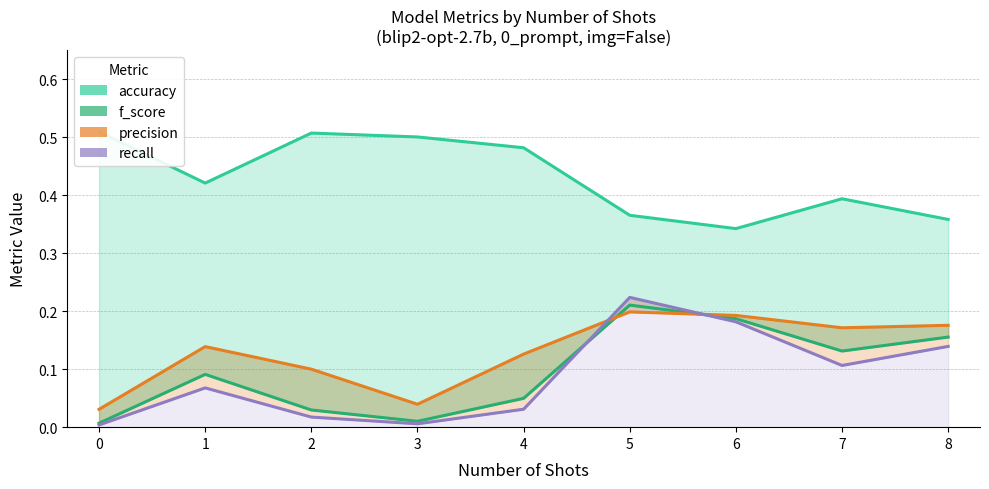

How many categories are shown in the chart?

9